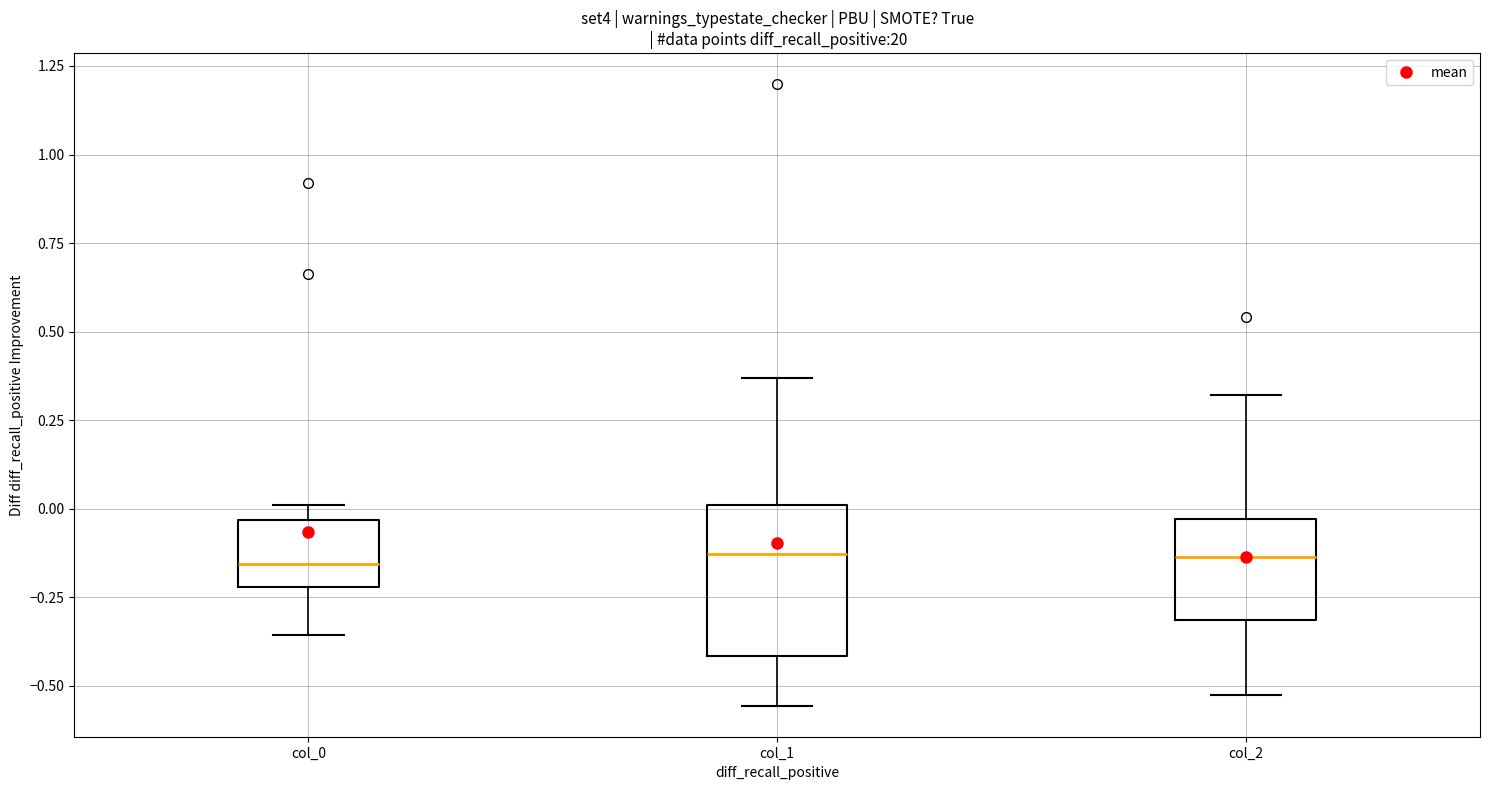

Reading left to right, transcribe this box plot: for each box, give where its median line is, the range the box spans, and where its two whiskers end, as read against the y-axis. The values are not printed on the chart, so give them approximately, as read against the axis.

col_0: median -0.15, box -0.20 to -0.05, whiskers -0.35 to 0.00
col_1: median -0.15, box -0.40 to 0.00, whiskers -0.55 to 0.35
col_2: median -0.15, box -0.30 to -0.05, whiskers -0.50 to 0.30